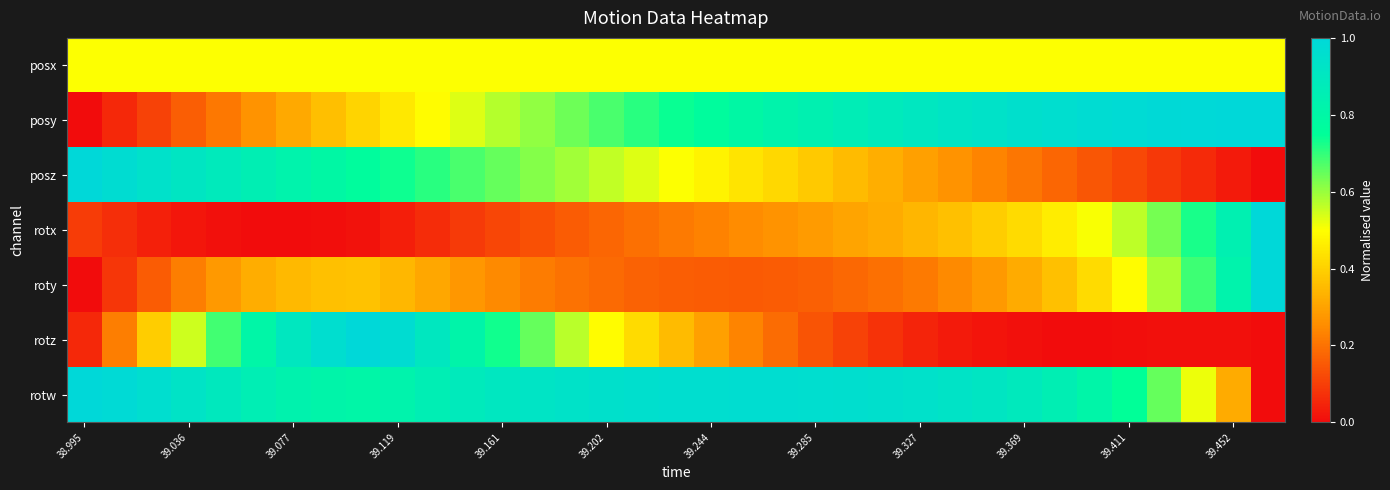

Reading left to right, what are all the values shown in this chart?

posx: 0.5	0.5	0.5	0.5	0.5	0.5	0.5	0.5	0.5	0.5	0.5	0.5	0.5	0.5	0.5	0.5	0.5	0.5	0.5	0.5	0.5	0.5	0.5	0.5	0.5	0.5	0.5	0.5	0.5	0.5	0.5	0.5	0.5	0.5	0.5
posy: 0.0	0.1	0.1	0.2	0.2	0.3	0.3	0.4	0.4	0.5	0.5	0.5	0.6	0.6	0.6	0.7	0.7	0.7	0.8	0.8	0.8	0.8	0.9	0.9	0.9	0.9	0.9	1.0	1.0	1.0	1.0	1.0	1.0	1.0	1.0
posz: 1.0	1.0	0.9	0.9	0.9	0.9	0.8	0.8	0.8	0.7	0.7	0.7	0.6	0.6	0.6	0.6	0.5	0.5	0.5	0.4	0.4	0.4	0.4	0.3	0.3	0.3	0.2	0.2	0.2	0.1	0.1	0.1	0.1	0.0	0.0
rotx: 0.1	0.1	0.0	0.0	0.0	0.0	0.0	0.0	0.0	0.0	0.1	0.1	0.1	0.1	0.2	0.2	0.2	0.2	0.2	0.3	0.3	0.3	0.3	0.3	0.3	0.4	0.4	0.4	0.5	0.5	0.6	0.6	0.7	0.8	1.0
roty: 0.0	0.1	0.2	0.2	0.3	0.3	0.4	0.4	0.4	0.3	0.3	0.3	0.2	0.2	0.2	0.2	0.2	0.2	0.2	0.2	0.2	0.2	0.2	0.2	0.2	0.2	0.3	0.3	0.4	0.4	0.5	0.6	0.7	0.8	1.0
rotz: 0.1	0.2	0.4	0.5	0.7	0.8	0.9	1.0	1.0	1.0	0.9	0.8	0.7	0.6	0.6	0.5	0.4	0.4	0.3	0.2	0.2	0.1	0.1	0.1	0.0	0.0	0.0	0.0	0.0	0.0	0.0	0.0	0.0	0.0	0.0
rotw: 1.0	1.0	1.0	0.9	0.9	0.9	0.8	0.8	0.8	0.8	0.9	0.9	0.9	0.9	0.9	0.9	1.0	1.0	1.0	1.0	1.0	1.0	1.0	1.0	0.9	0.9	0.9	0.9	0.9	0.8	0.7	0.7	0.5	0.3	0.0